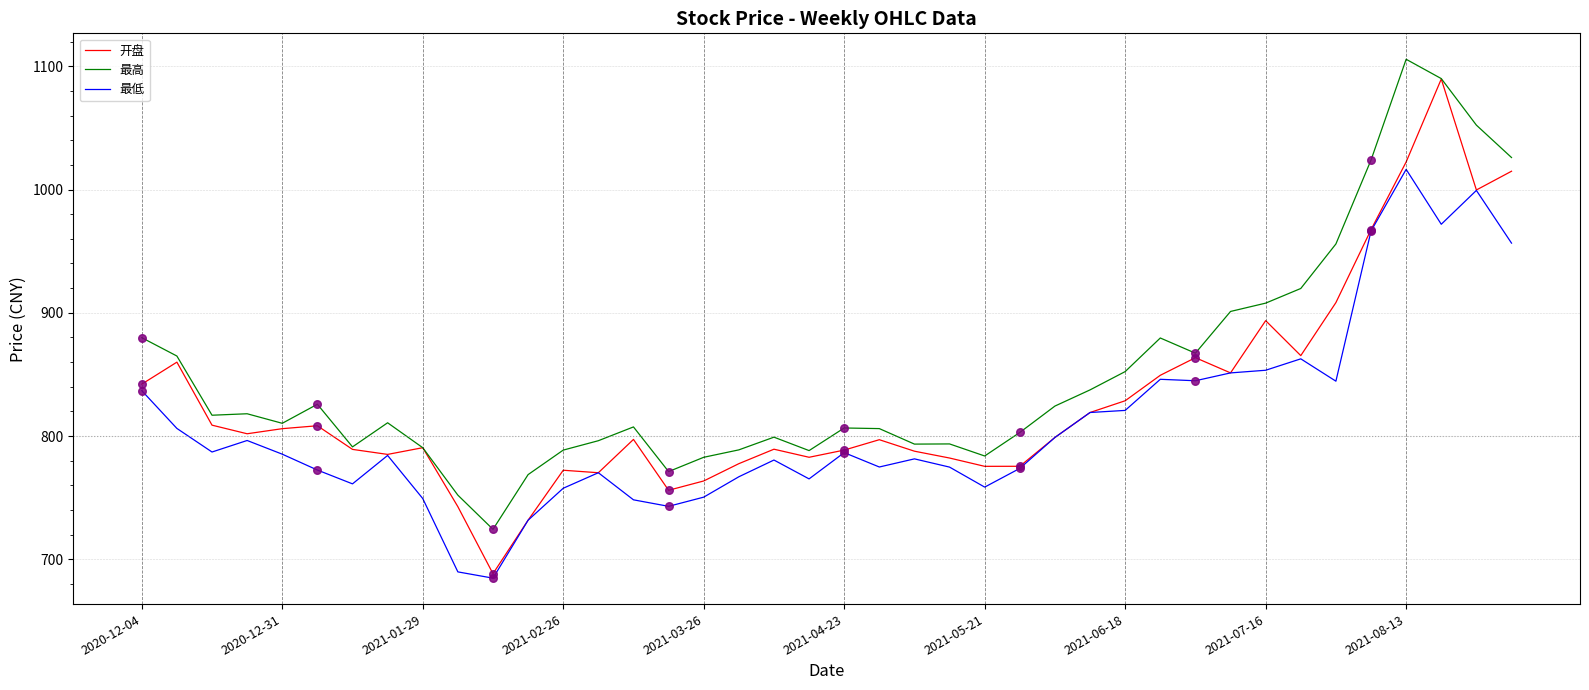

At how many categories does at least one series exceed 1096?

1